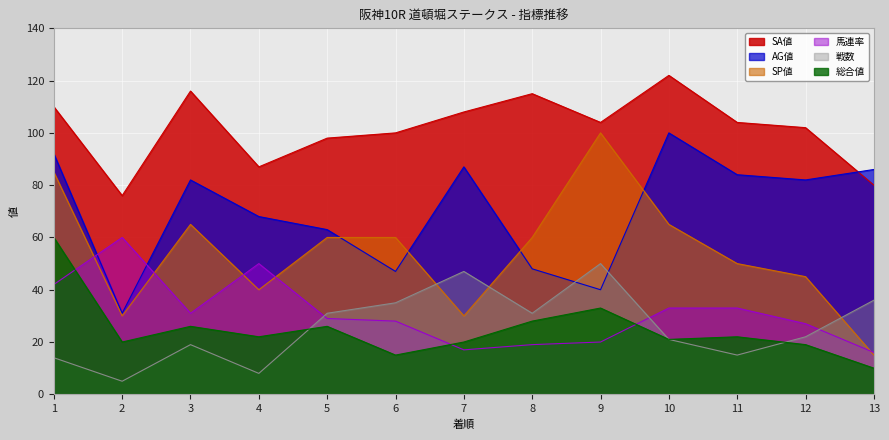

What is the total value across all series at 11?

308